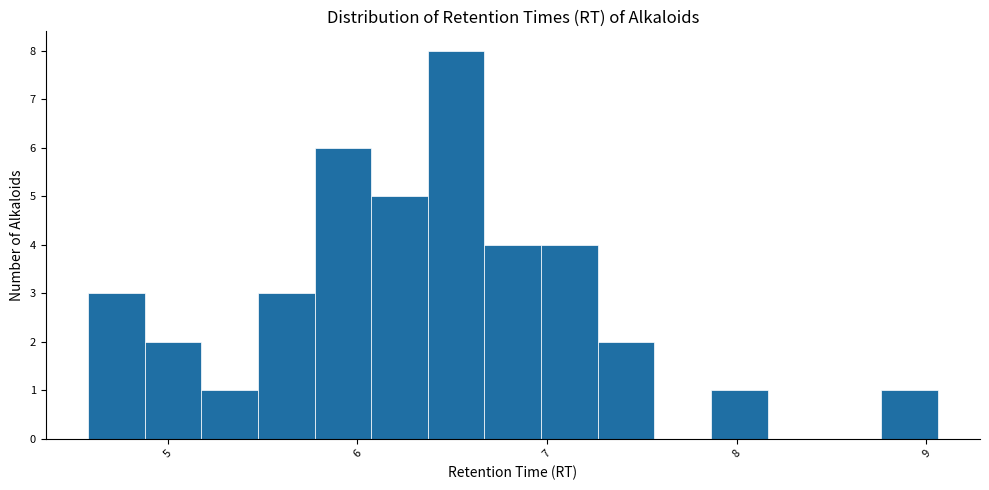

Read against the x-axis, roughly where is the centre of the tallest bar?

6.5